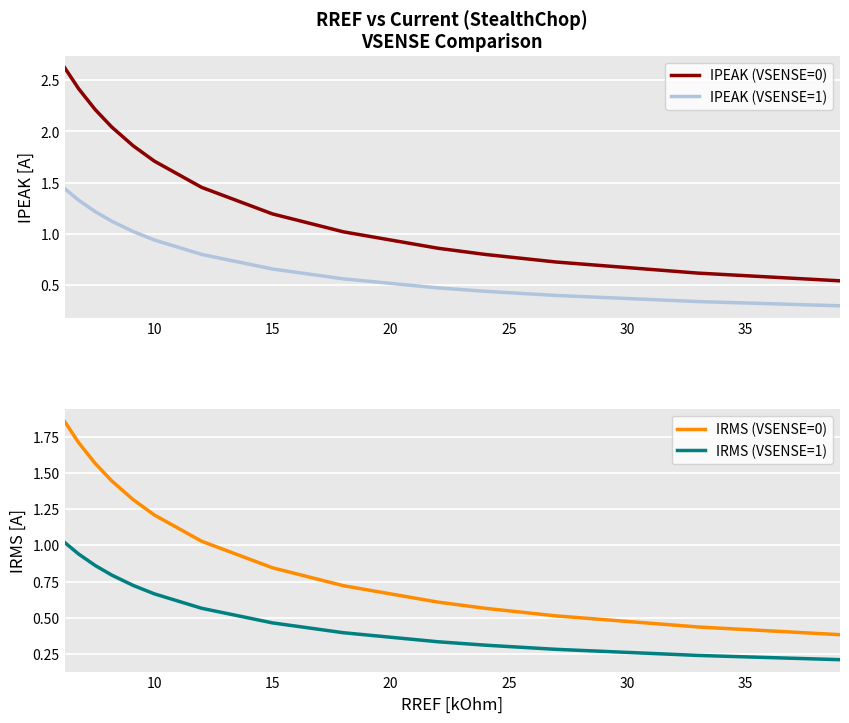

True or false: IRMS (VSENSE=1) and IRMS (VSENSE=0) intersect in this chart.

False